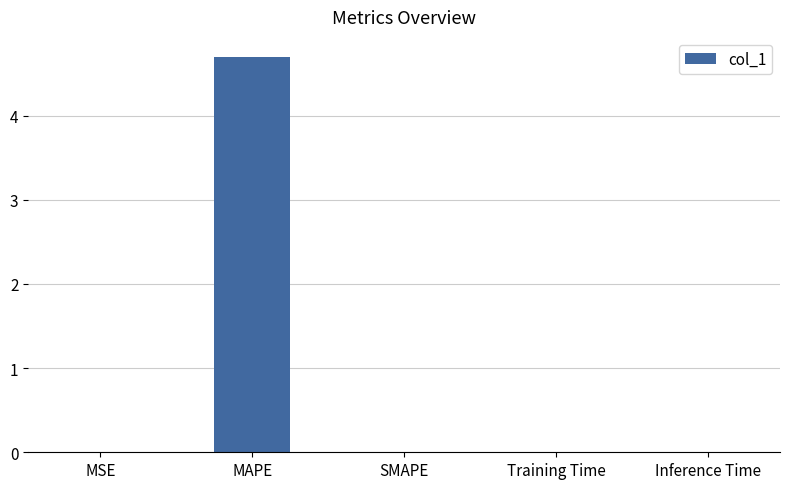

Which has a higher value, MSE or MAPE?

MAPE